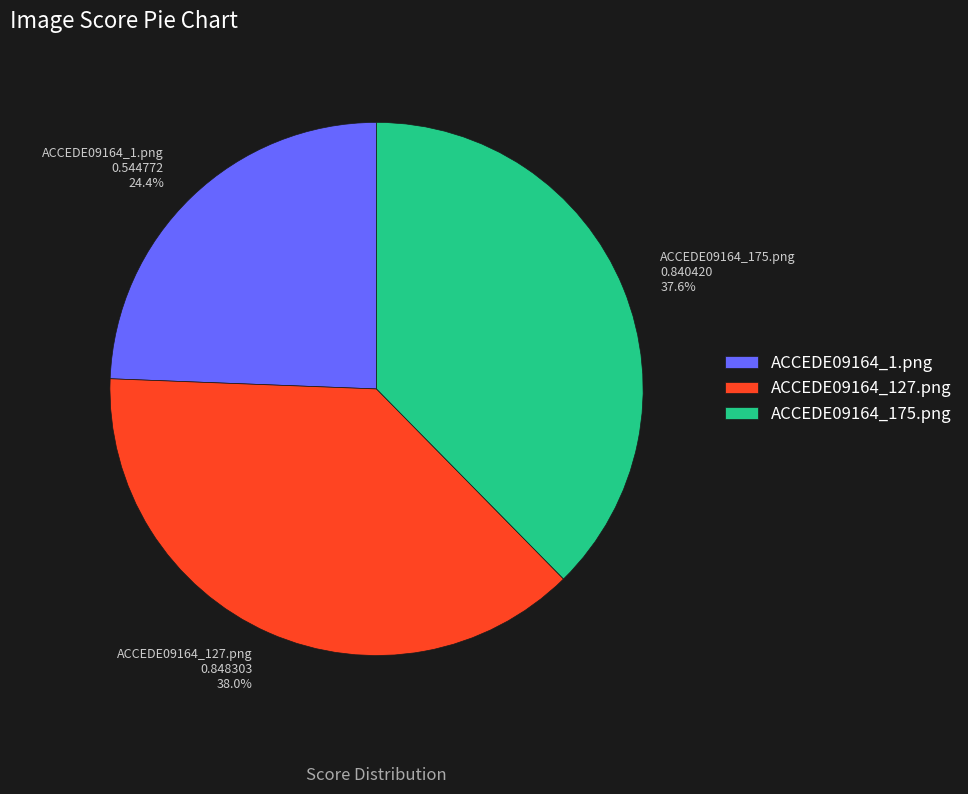

Which slice is the smallest?

ACCEDE09164_1.png